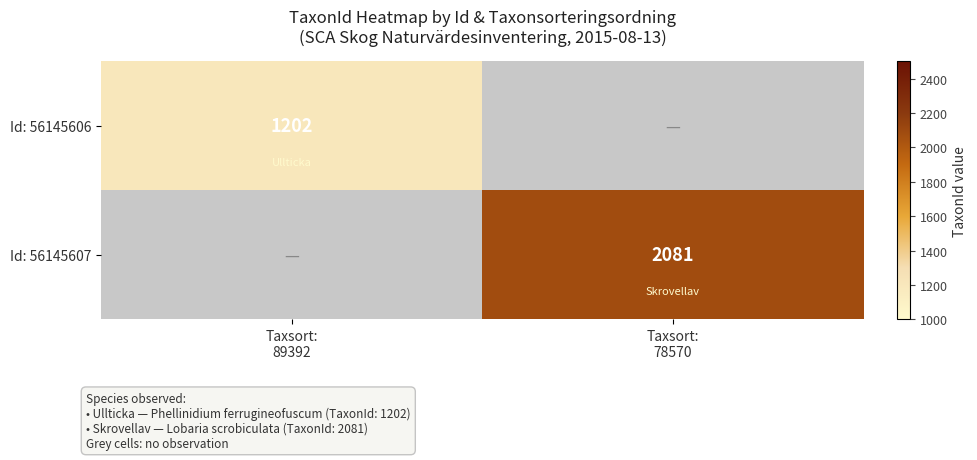

Is the value of Id: 56145606 at Taxsort: 89392 greater than the value of Id: 56145607 at Taxsort: 89392?

No